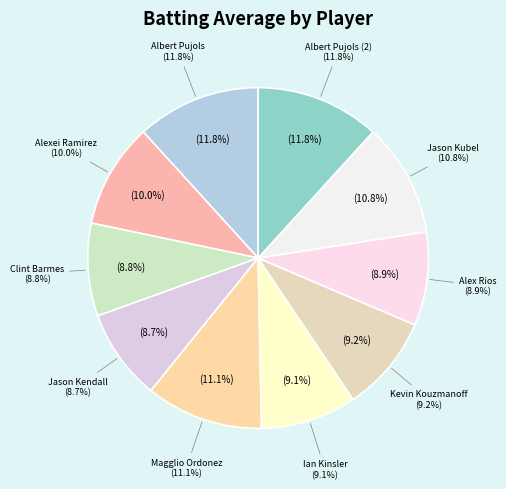

What is the largest slice in the pie chart?

Albert Pujols